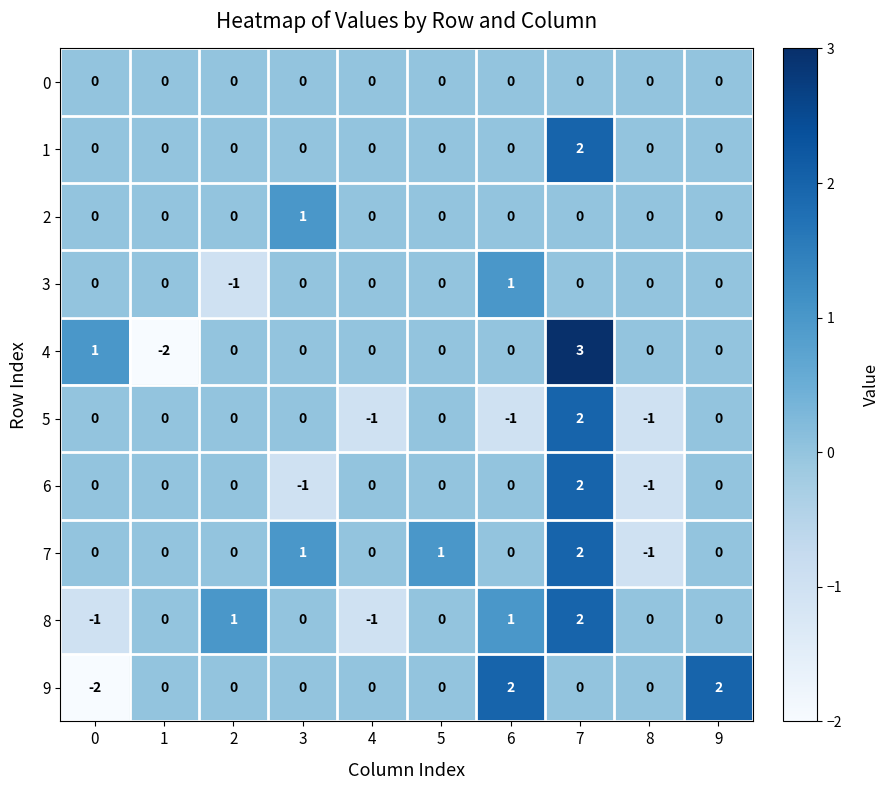

What is the minimum value shown in the chart?

-2